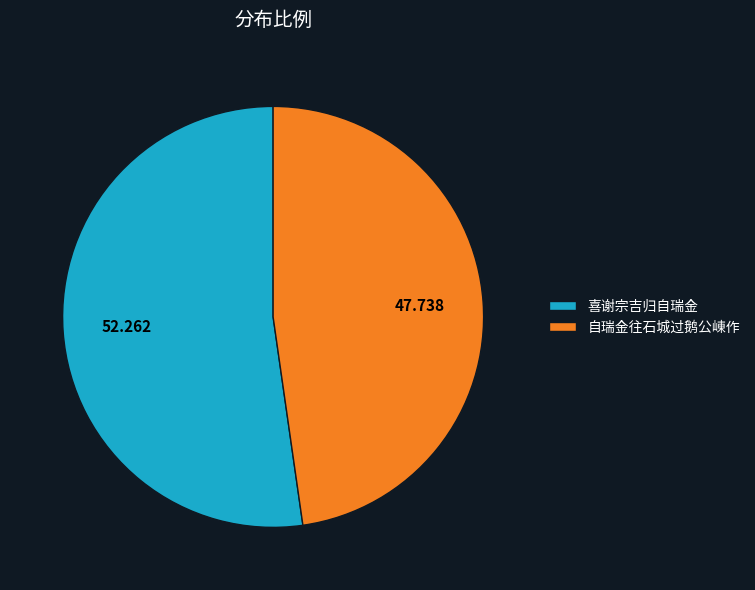

Which has a higher value, 喜谢宗吉归自瑞金 or 自瑞金往石城过鹅公崠作?

喜谢宗吉归自瑞金